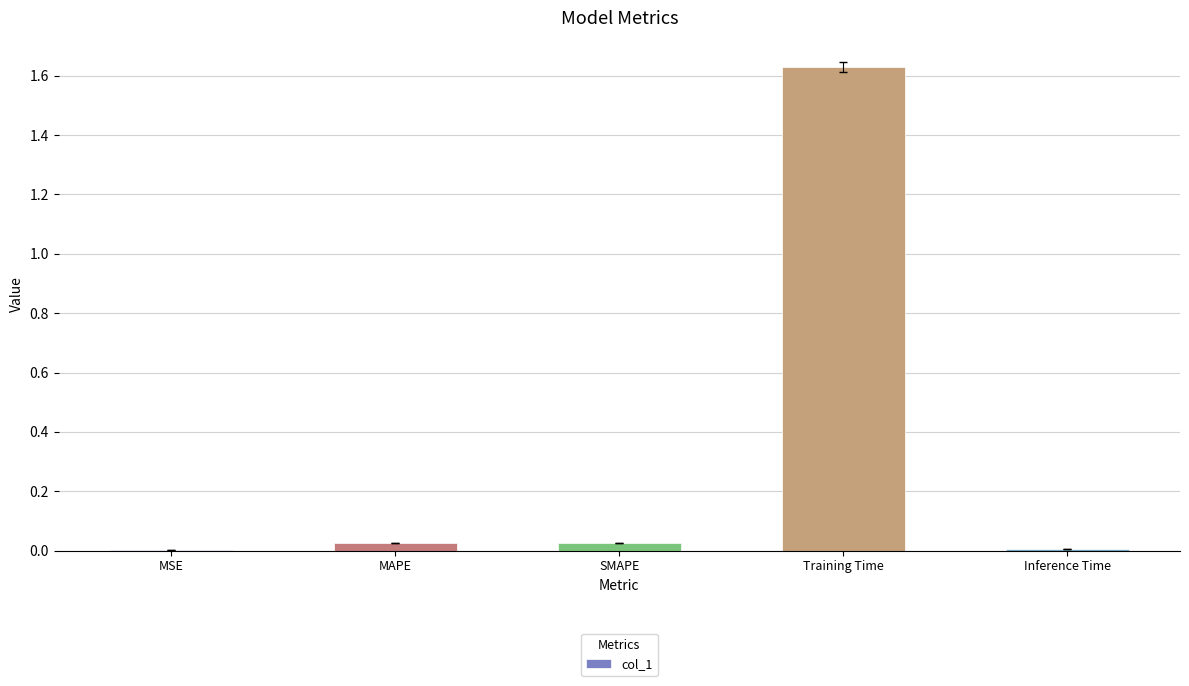

The value at Inference Time is 0.0. True or false?

True